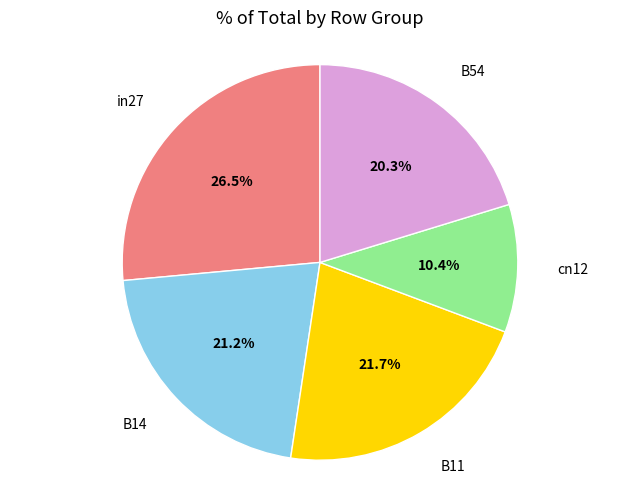

How many segments does this pie chart have?

5